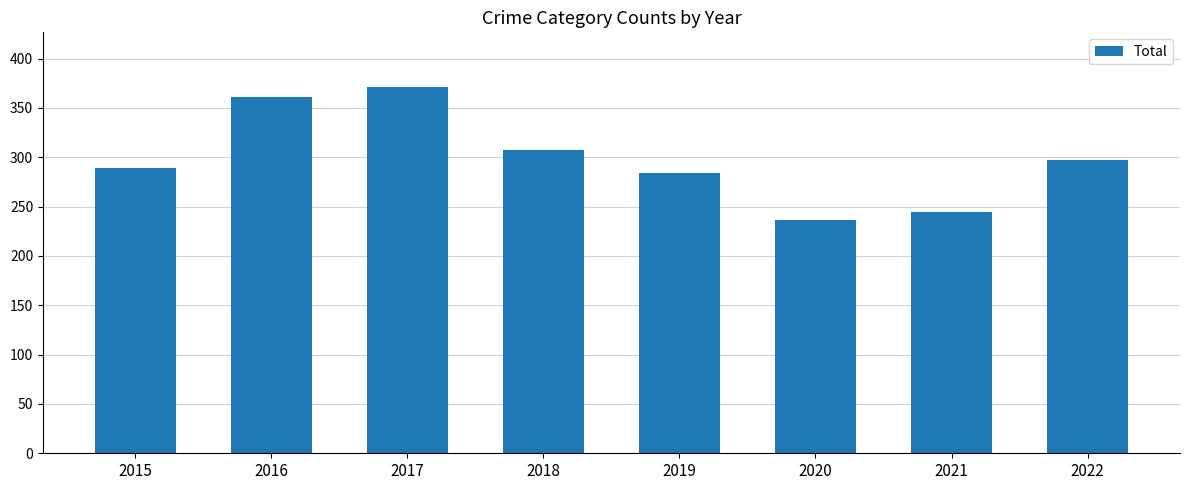

What is the difference between the maximum and minimum values?

135